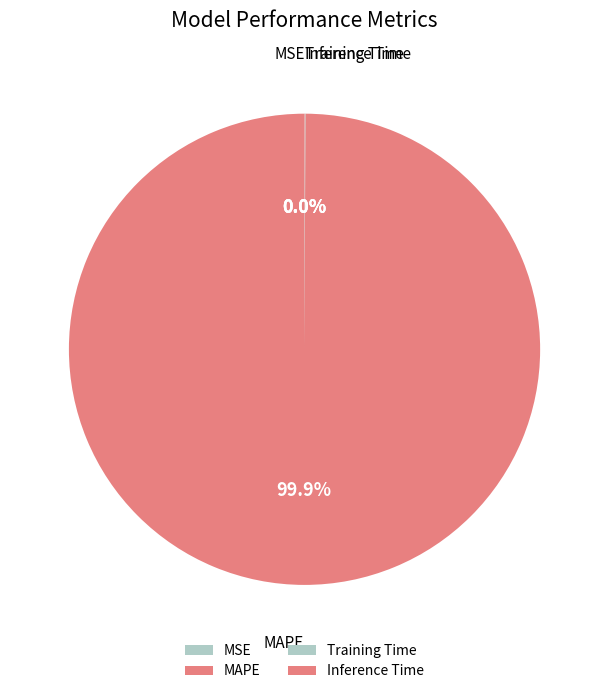

What is the largest slice in the pie chart?

MAPE